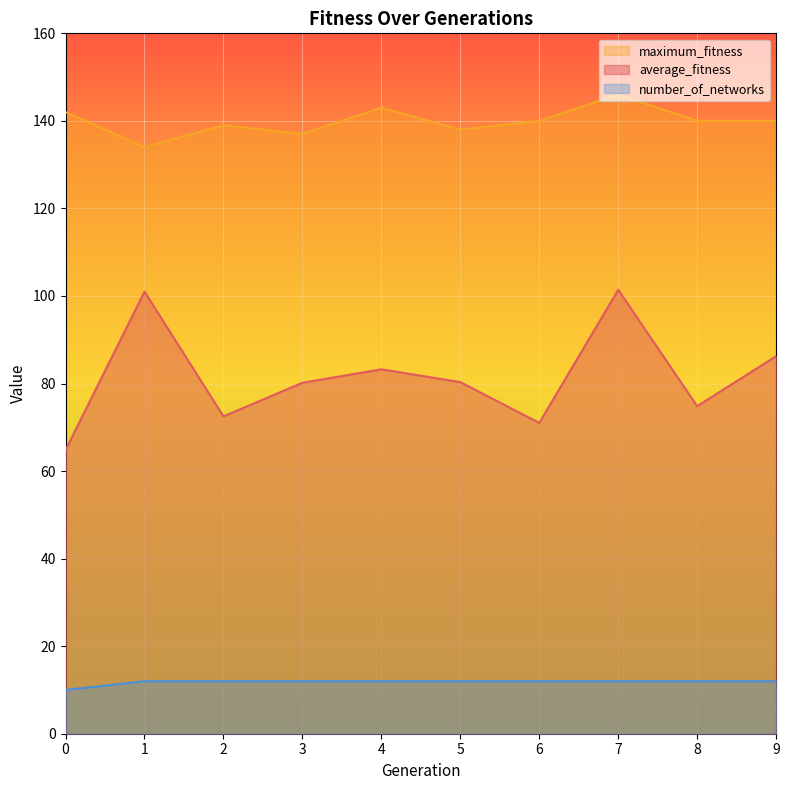

What is the difference between the maximum and minimum values in the maximum_fitness series?

12.0